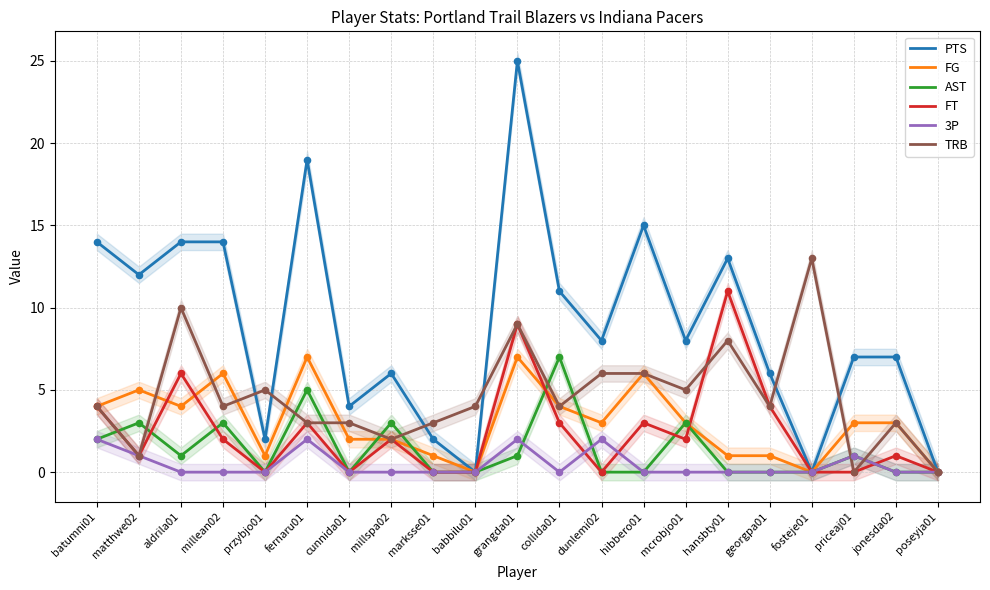

Which series reaches the minimum Y coordinate?

PTS